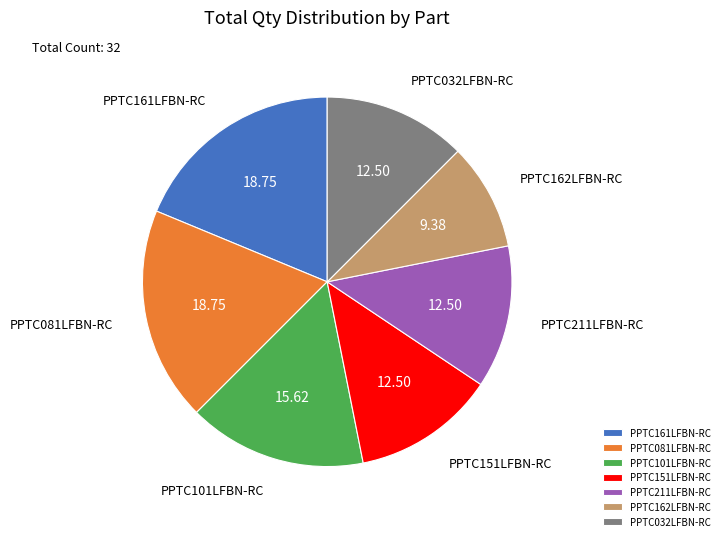

True or false: PPTC032LFBN-RC accounts for 25% of the total.

False